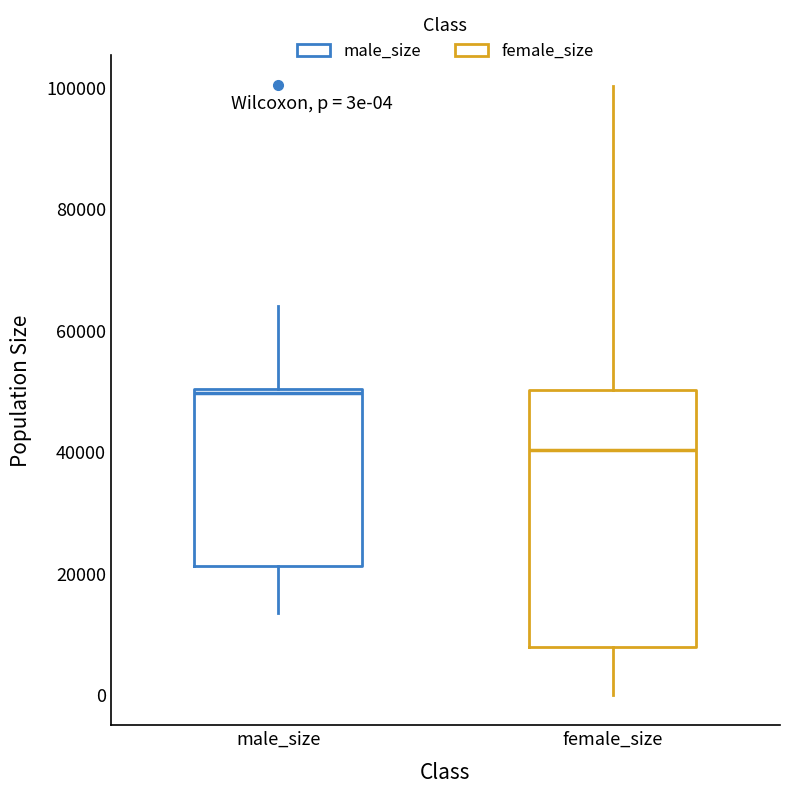

Which box has the highest median line?

male_size